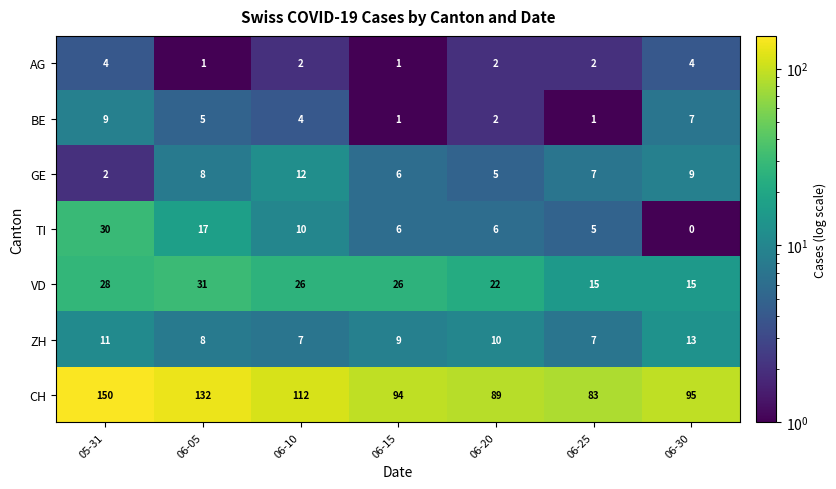

How many GE values are between 5 and 9?

5